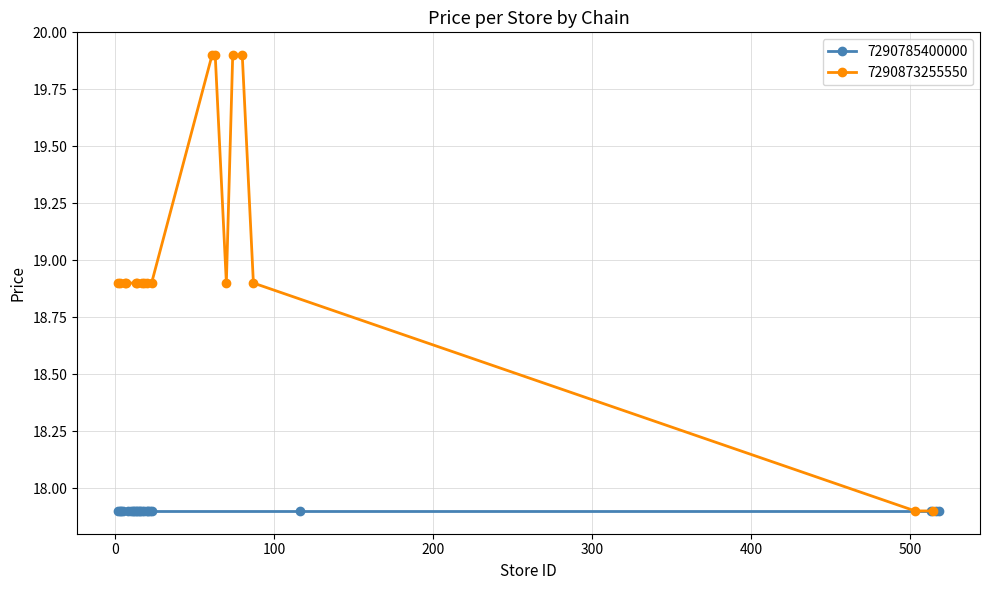

What is the minimum value shown in the chart?

17.9